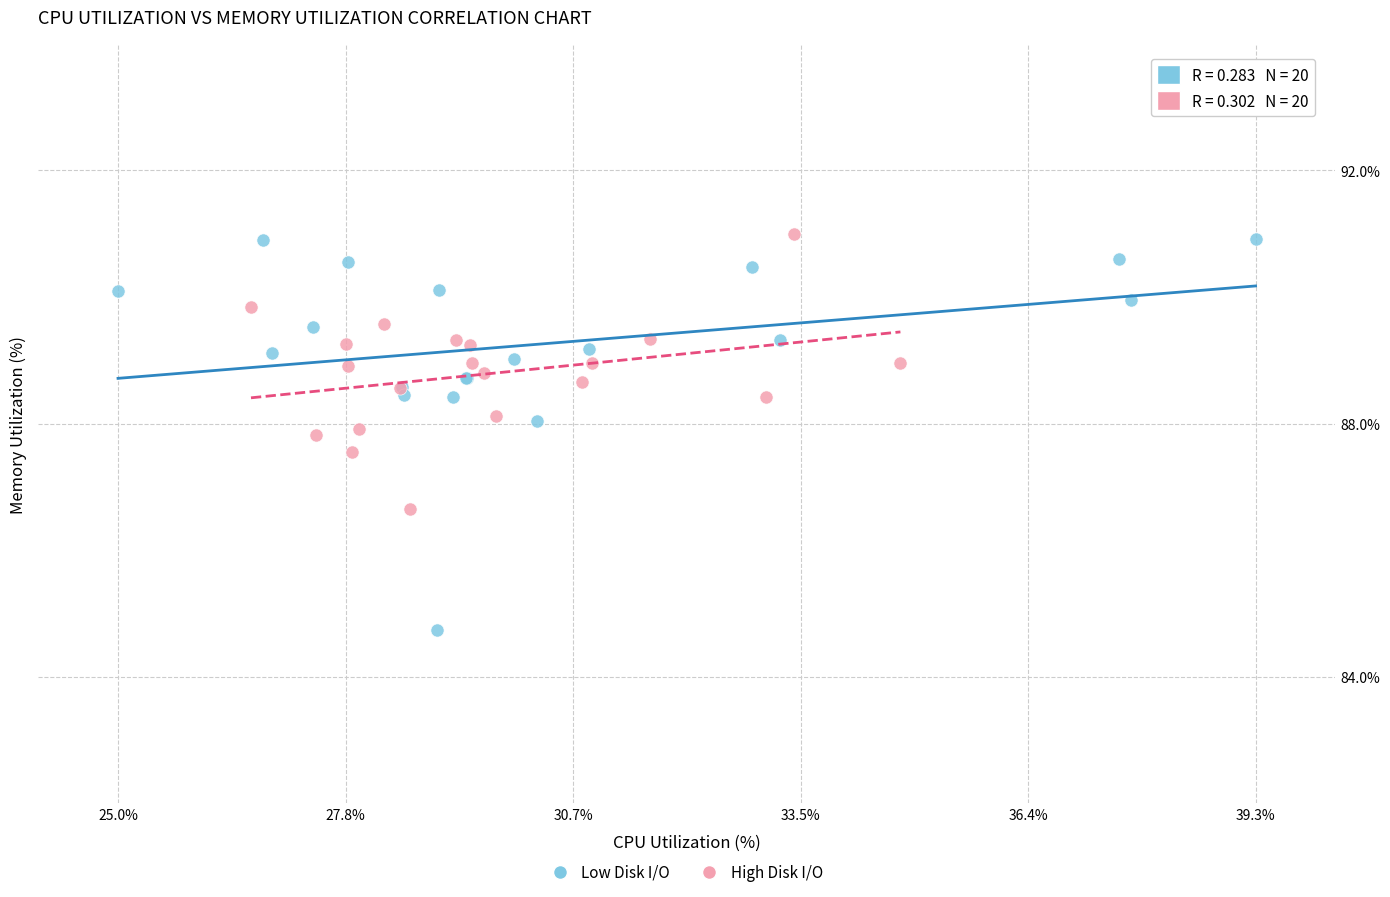

What are all the series names shown in the legend?

Low Disk I/O, High Disk I/O